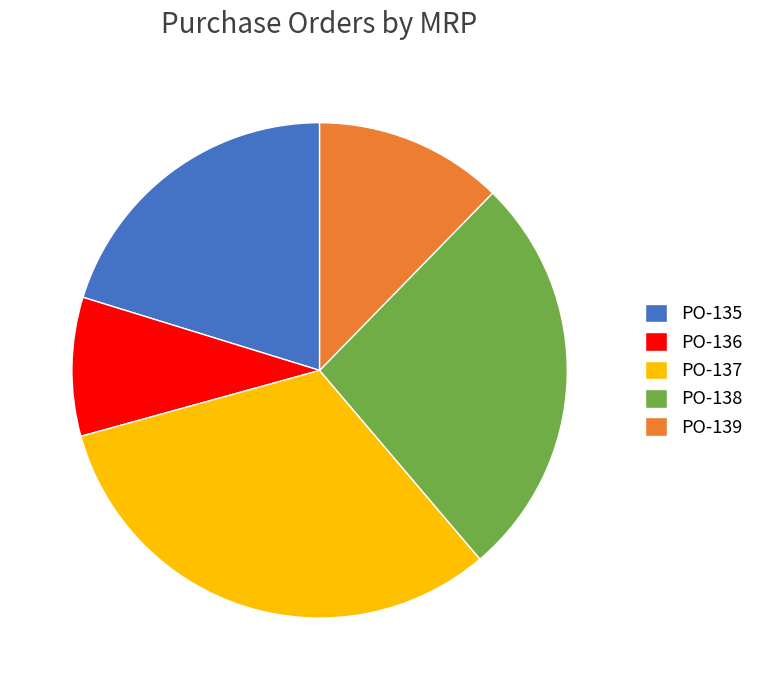

Approximately how many times larger is the value at PO-138 compared to PO-137?

0.8